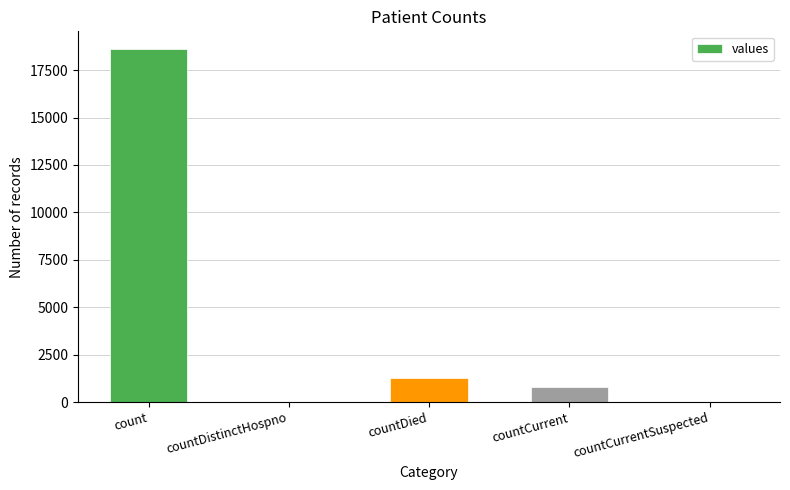

The value at countDied is 1250. True or false?

True